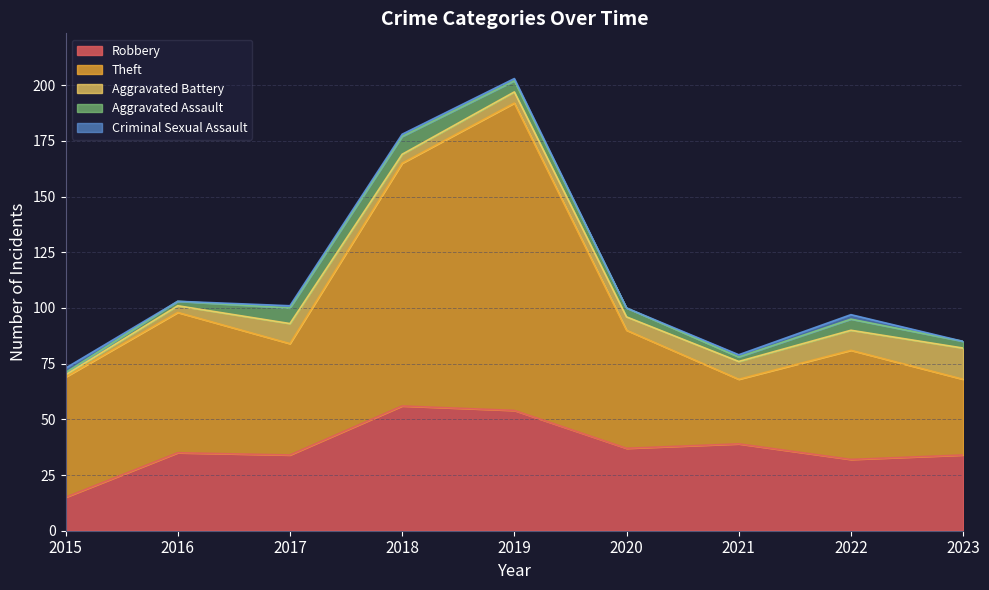

At 2016, list the series in order from smallest to largest.

Criminal Sexual Assault, Aggravated Assault, Aggravated Battery, Robbery, Theft